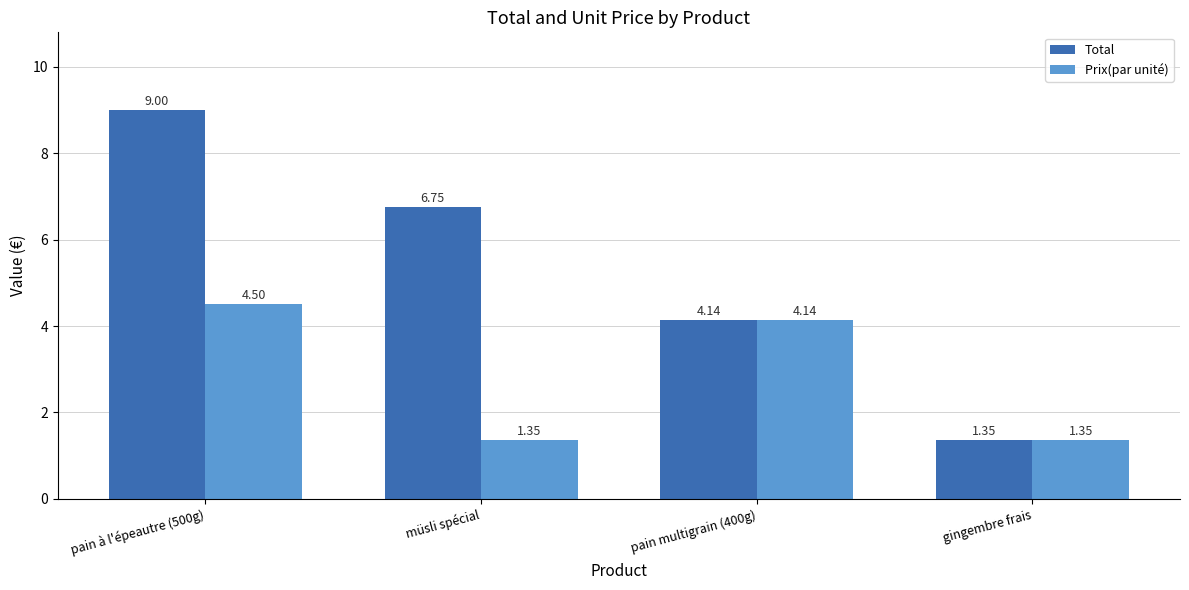

At how many categories does at least one series exceed 4?

3